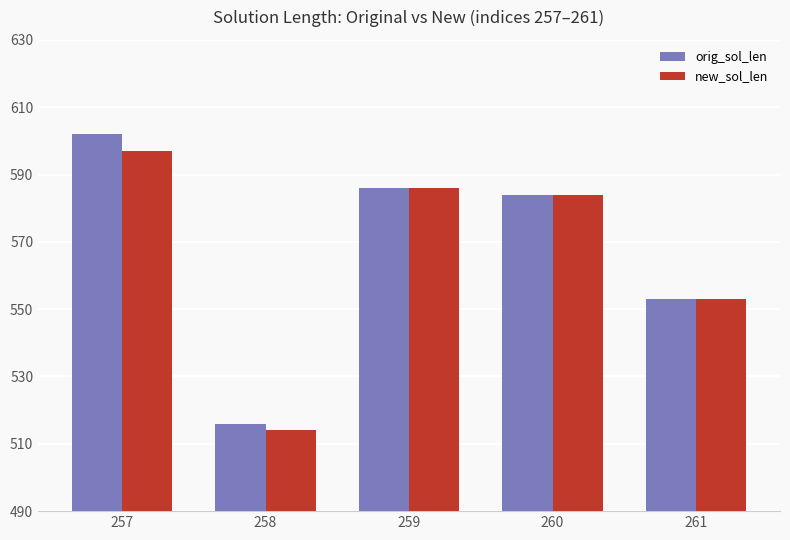

What is the smallest value displayed?

514